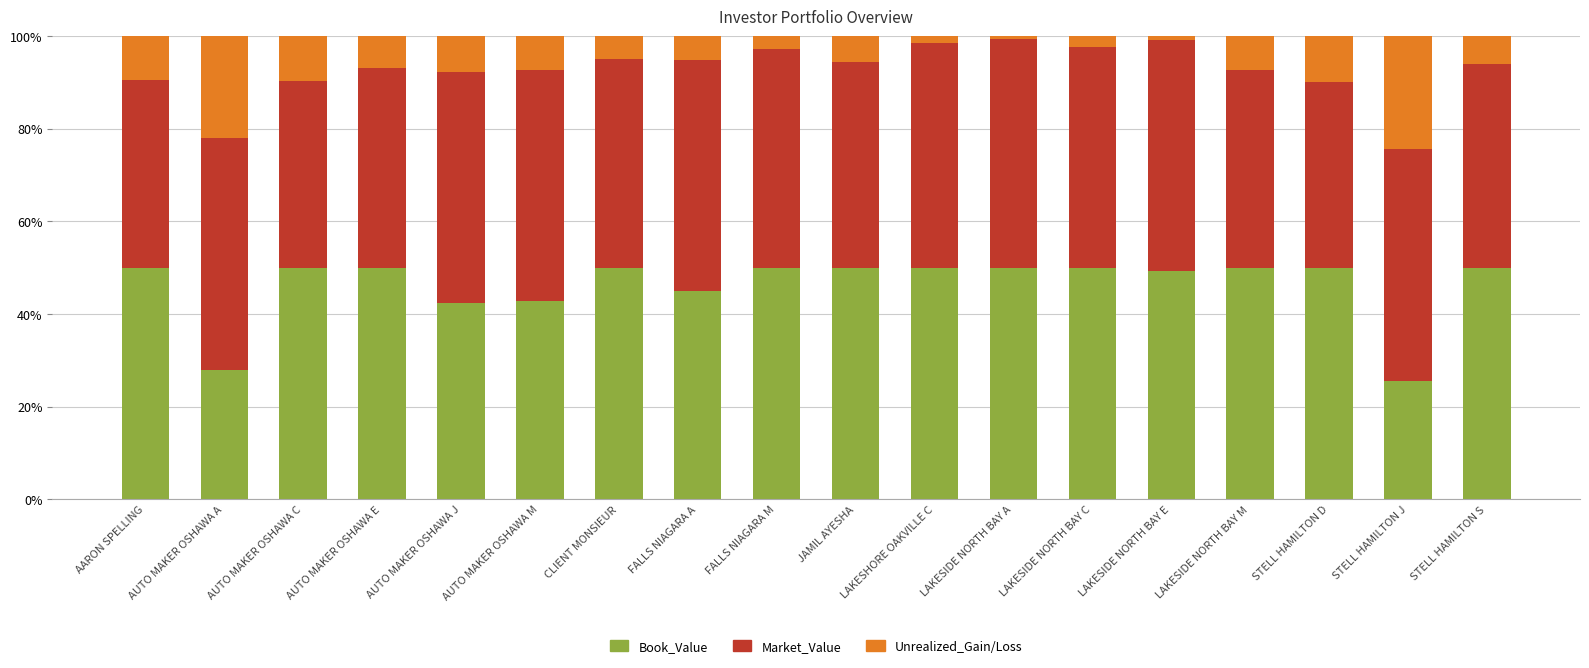

The Book_Value series shows 28.5 at AARON SPELLING. True or false?

False